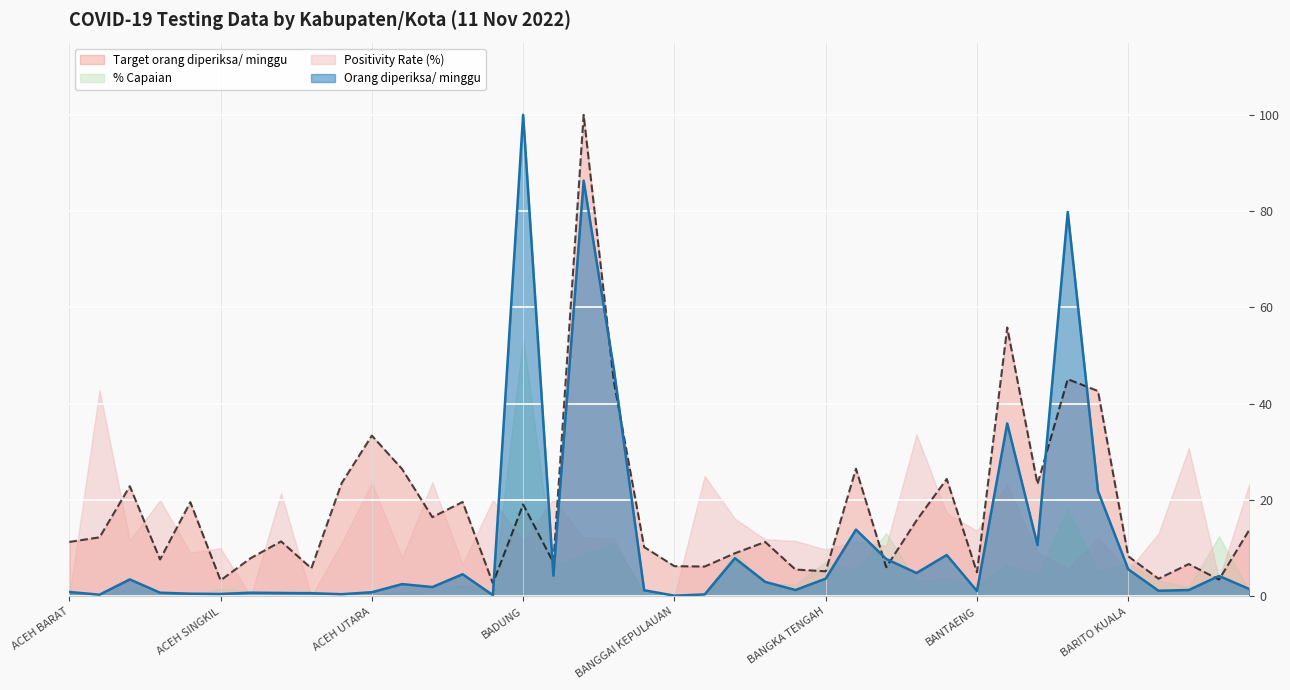

How many data points in Orang diperiksa/ minggu are above 2?

20